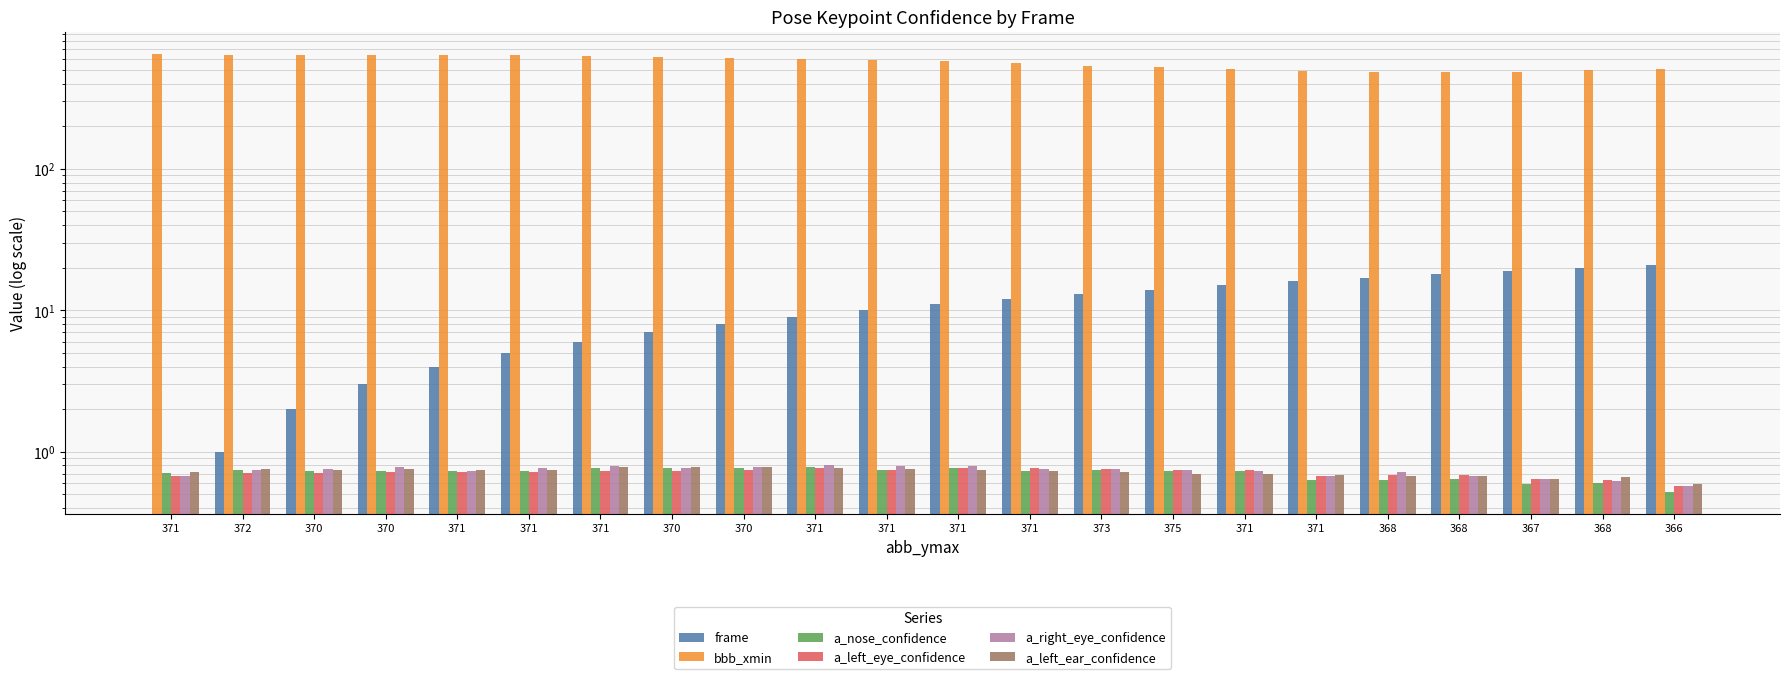

What are all the series names shown in the legend?

frame, bbb_xmin, a_nose_confidence, a_left_eye_confidence, a_right_eye_confidence, a_left_ear_confidence